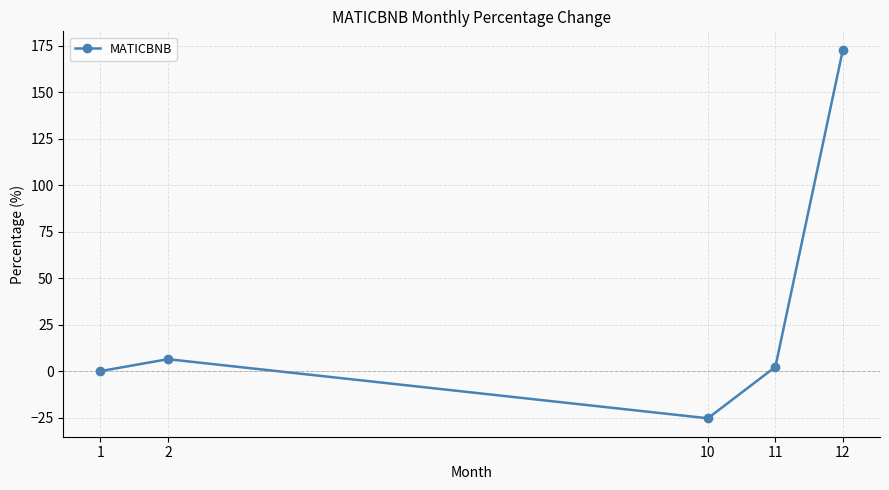

What is the smallest value displayed?

-25.3